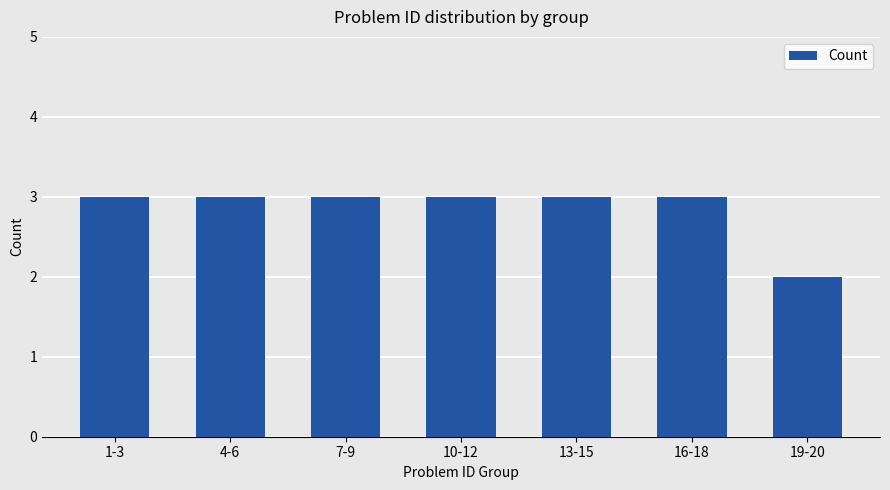

What position from the right is 7-9?

5